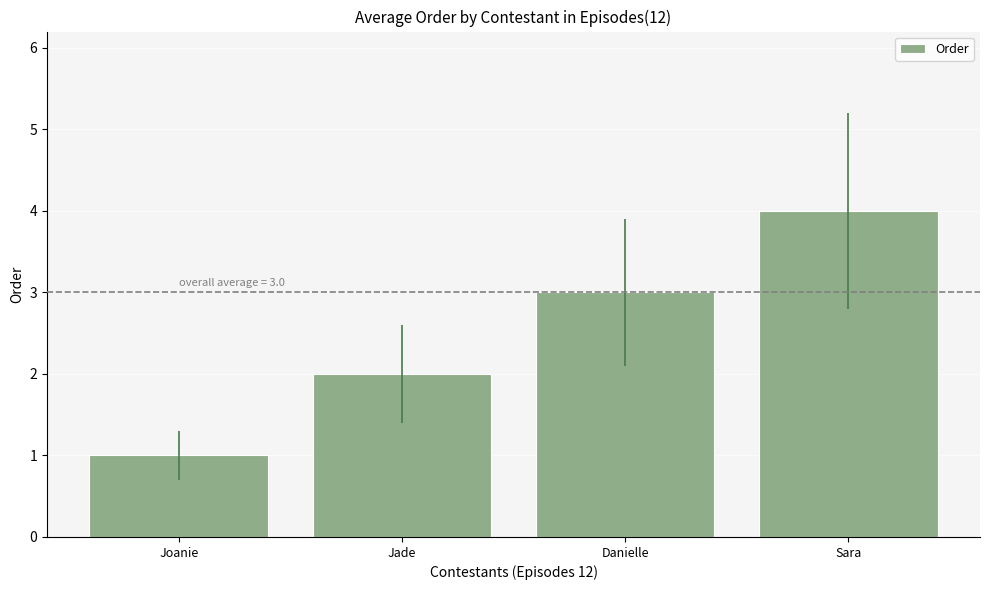

True or false: the data shows 3 at Jade.

False